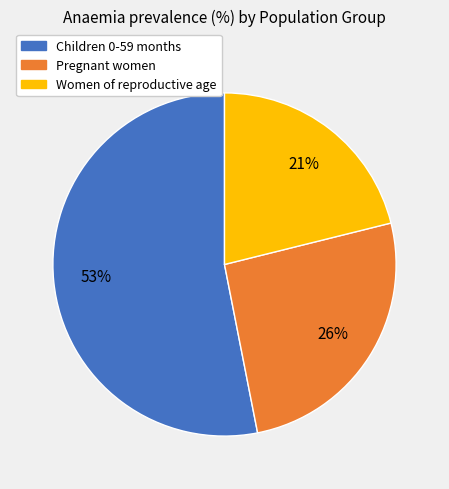

Count the number of slices in the pie.

3